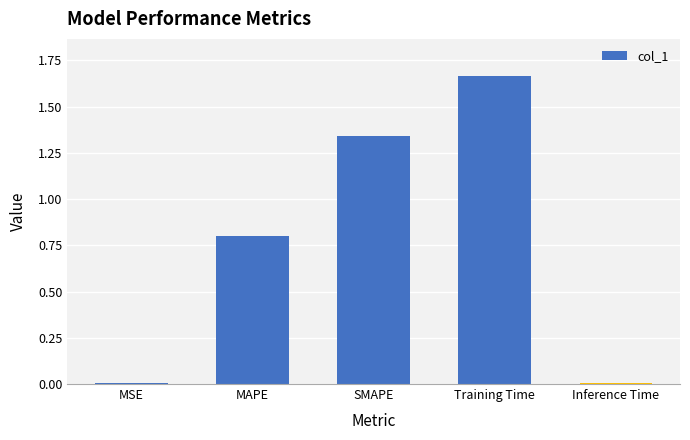

Which category has the highest value across all series?

Training Time